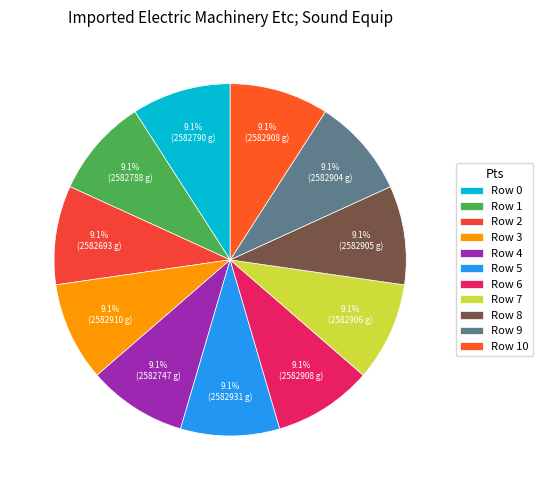

How many segments does this pie chart have?

11